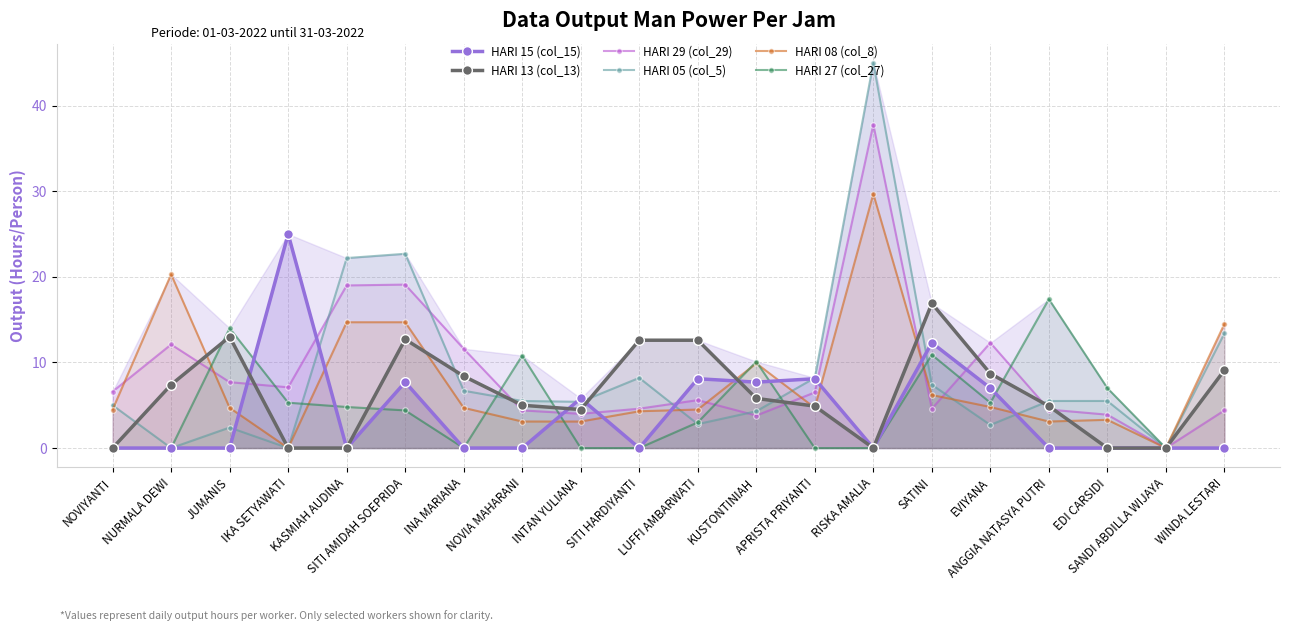

Reading right to left, transcribe all the data shown in this chart.

HARI 15 (col_15): 0.0	0.0	0.0	0.0	7.0	12.3	0.0	8.1	7.7	8.1	0.0	5.8	0.0	0.0	7.7	0.0	25.0	0.0	0.0	0.0
HARI 13 (col_13): 9.1	0.0	0.0	4.9	8.7	16.9	0.0	4.9	5.8	12.6	12.6	4.5	5.0	8.4	12.7	0.0	0.0	13.0	7.4	0.0
HARI 29 (col_29): 4.4	0.0	3.9	4.5	12.3	4.6	37.8	6.5	3.8	5.6	4.6	4.0	4.4	11.6	19.1	19.0	7.1	7.7	12.1	6.6
HARI 05 (col_5): 13.4	0.0	5.5	5.5	2.7	7.4	45.0	8.2	4.3	2.8	8.2	5.4	5.5	6.7	22.7	22.2	0.0	2.4	0.0	5.0
HARI 08 (col_8): 14.5	0.0	3.3	3.1	4.8	6.2	29.7	4.7	9.9	4.5	4.3	3.1	3.1	4.7	14.7	14.7	0.0	4.7	20.3	4.5
HARI 27 (col_27): 0.0	0.0	7.0	17.4	5.3	10.9	0.0	0.0	10.1	3.0	0.0	0.0	10.8	0.0	4.4	4.8	5.3	14.0	0.0	0.0